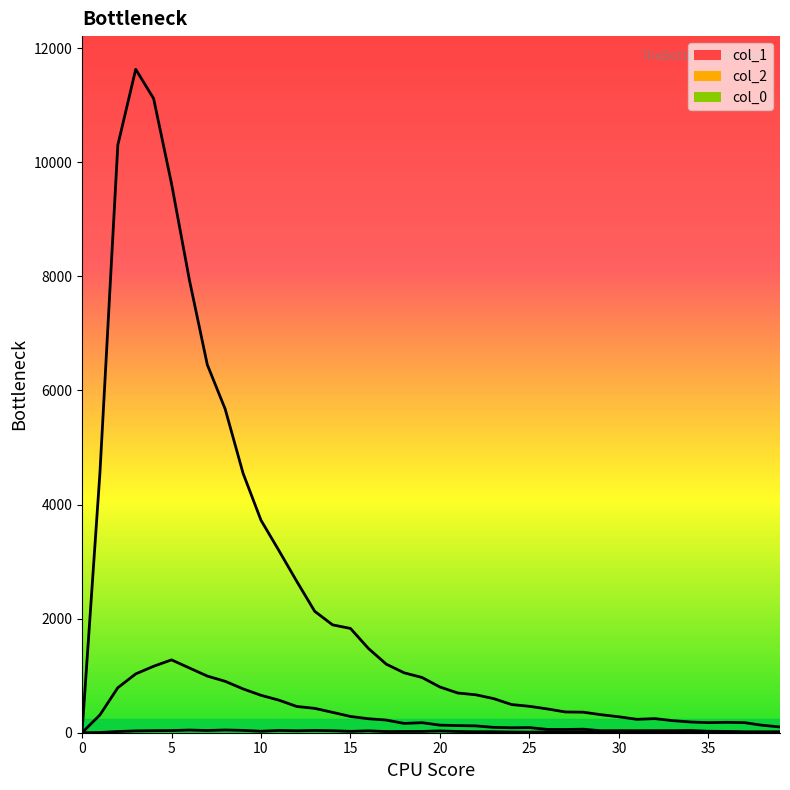

What are all the series names shown in the legend?

col_1, col_2, col_0